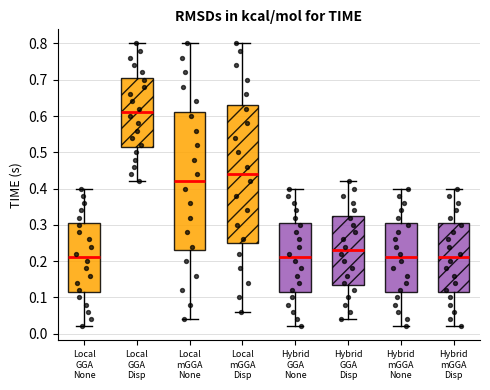

Which box's median line is the highest?

Local GGA Disp